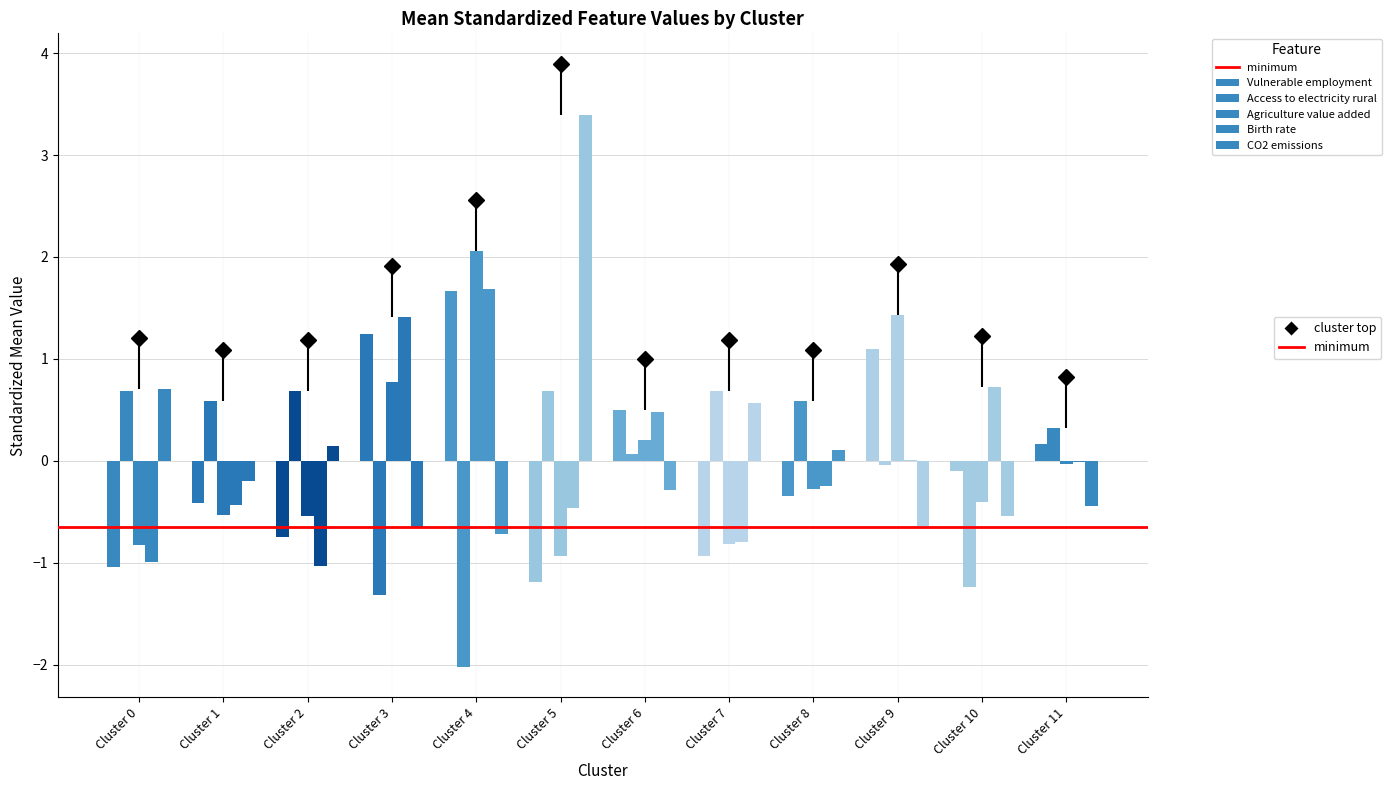

Reading left to right, transcribe all the data shown in this chart.

Vulnerable employment: -1.0	-0.4	-0.7	1.2	1.7	-1.2	0.5	-0.9	-0.3	1.1	-0.1	0.2
Access to electricity rural: 0.7	0.6	0.7	-1.3	-2.0	0.7	0.1	0.7	0.6	-0.0	-1.2	0.3
Agriculture value added: -0.8	-0.5	-0.5	0.8	2.1	-0.9	0.2	-0.8	-0.3	1.4	-0.4	-0.0
Birth rate: -1.0	-0.4	-1.0	1.4	1.7	-0.5	0.5	-0.8	-0.2	0.0	0.7	-0.0
CO2 emissions: 0.7	-0.2	0.1	-0.7	-0.7	3.4	-0.3	0.6	0.1	-0.6	-0.5	-0.4